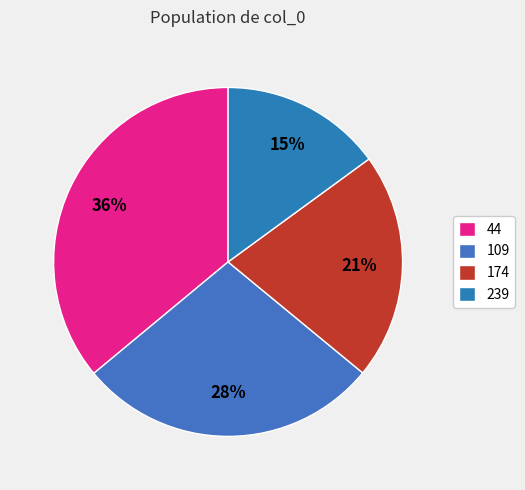

Is 174 the majority of the pie?

No